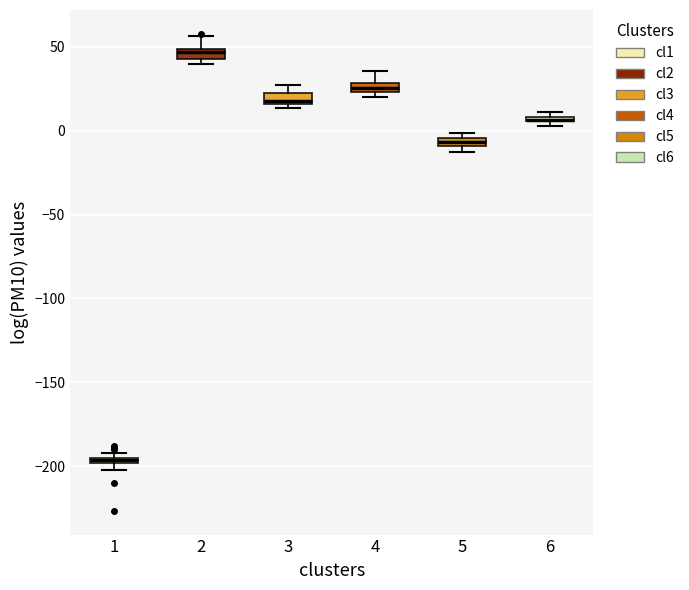

Where is the upper edge of the box at x = 2 on the y-axis? The values are not printed on the chart, so give them approximately, as read against the axis.

50